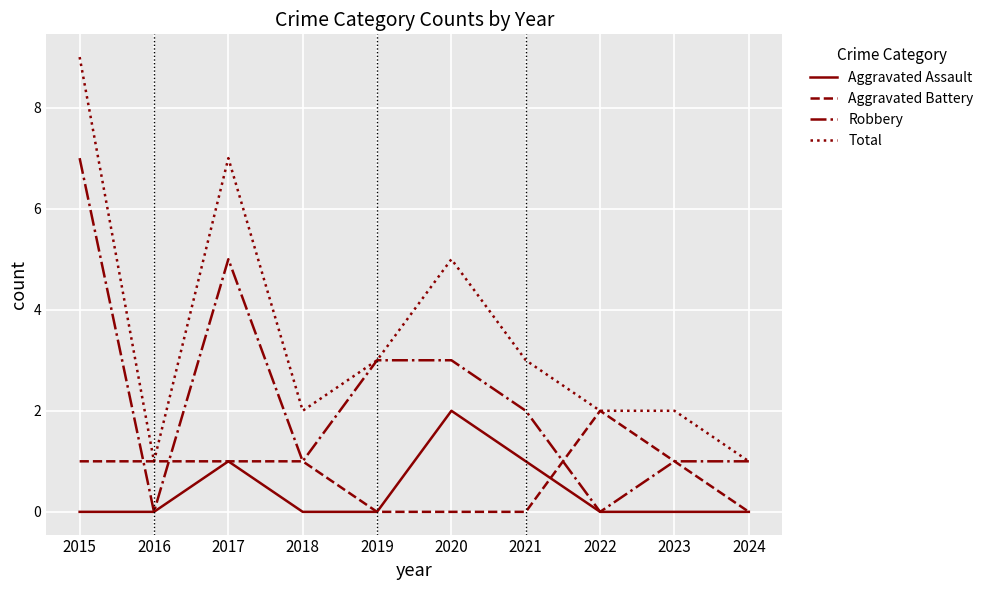

What is the difference between the maximum and second lowest values in the Total series?

8